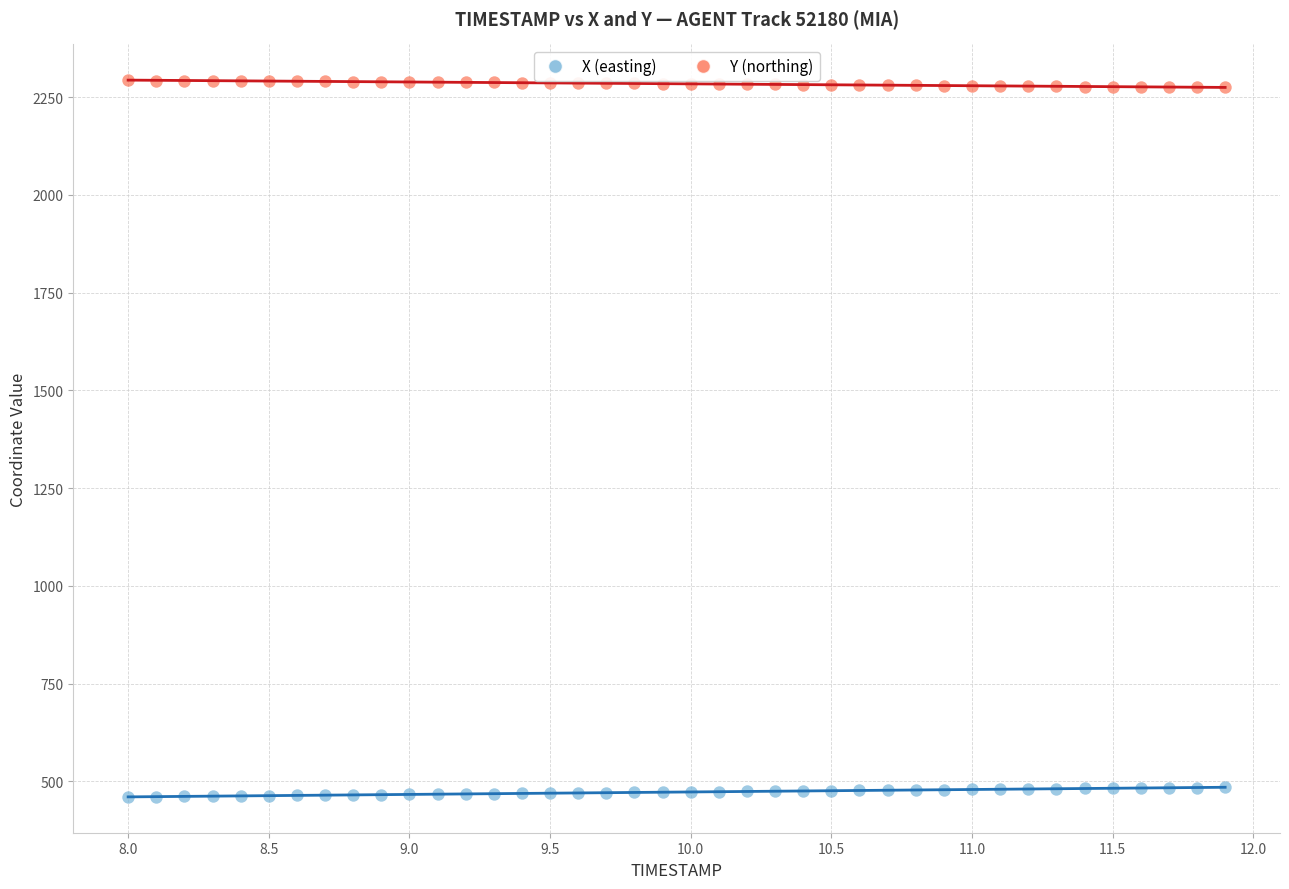

Which series reaches the maximum Y coordinate?

Y (northing)